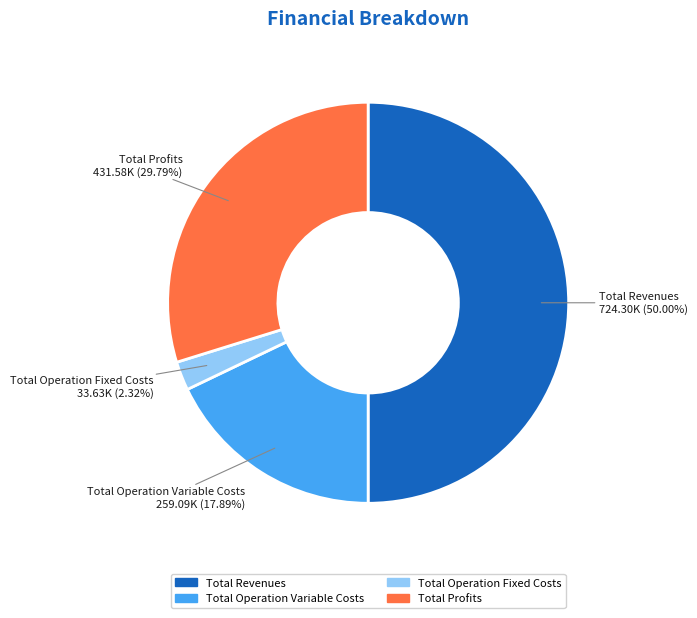

Which category has the biggest portion of the pie?

Total Revenues